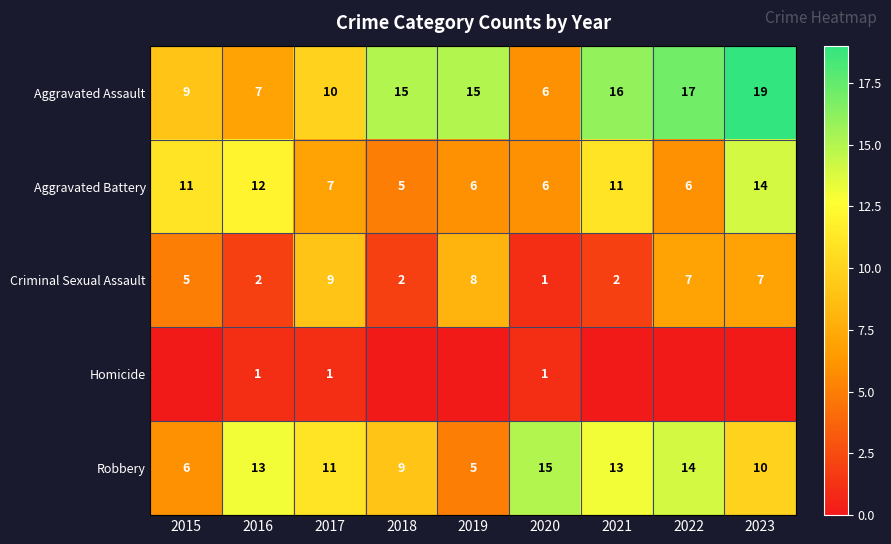

Where is Aggravated Assault nearest to the value 12?

2017